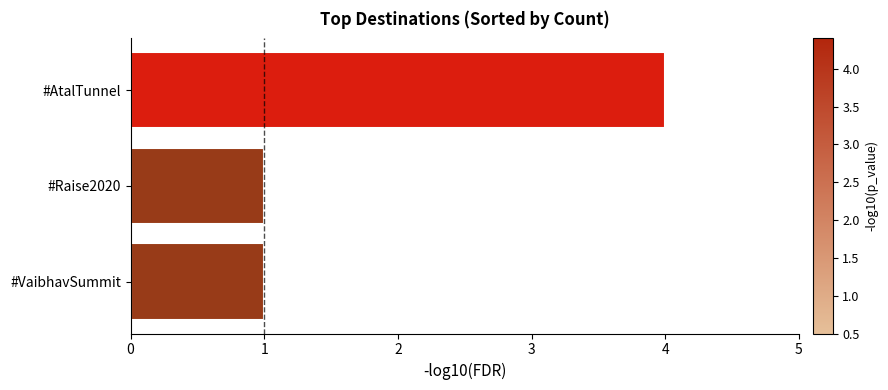

How many distinct data groups are displayed?

1